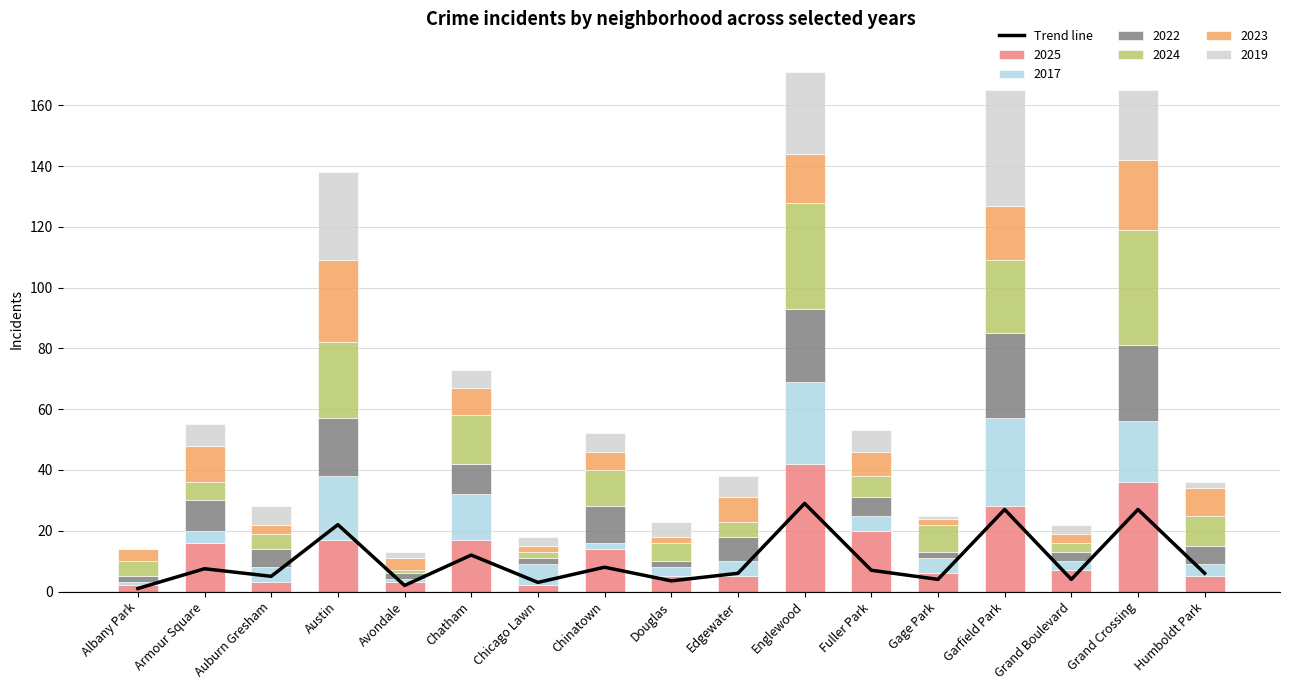

Reading left to right, what are all the values shown in this chart?

Albany Park=1.0	Armour Square=7.5	Auburn Gresham=5.0	Austin=22.0	Avondale=2.0	Chatham=12.0	Chicago Lawn=3.0	Chinatown=8.0	Douglas=3.5	Edgewater=6.0	Englewood=29.0	Fuller Park=7.0	Gage Park=4.0	Garfield Park=27.0	Grand Boulevard=4.0	Grand Crossing=27.0	Humboldt Park=6.0